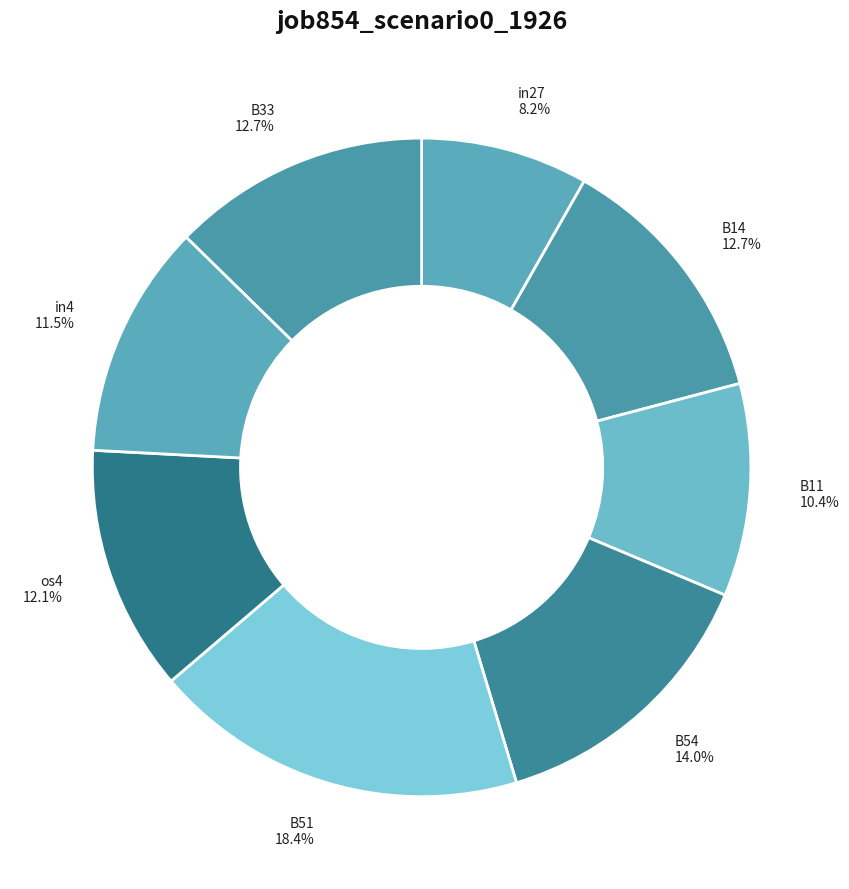

Is it true that B11 is 10% of the pie?

True